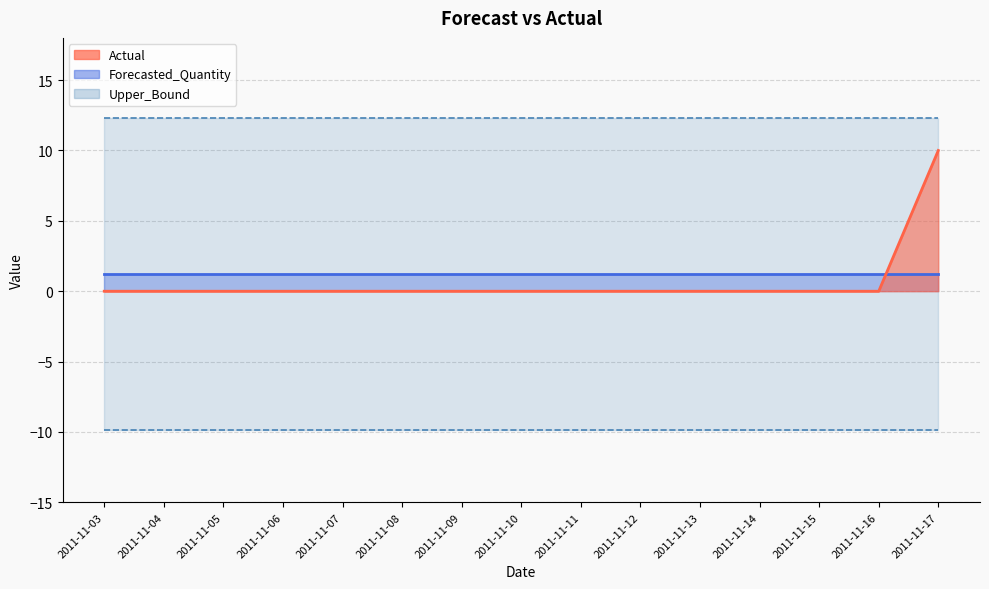

Is the value of Upper_Bound at 2011-11-15 greater than the value of Lower_Bound at 2011-11-08?

Yes